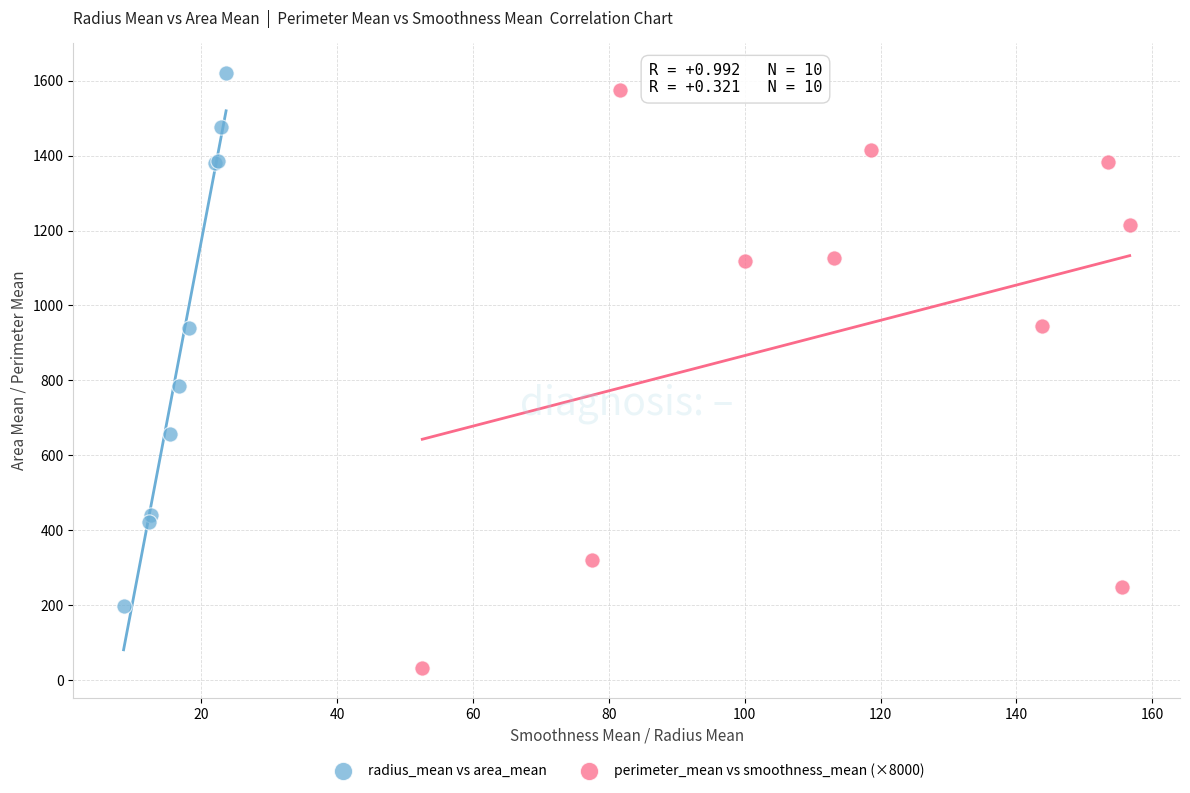

Which series has the largest Y range (max minus min)?

perimeter_mean vs smoothness_mean (×8000)